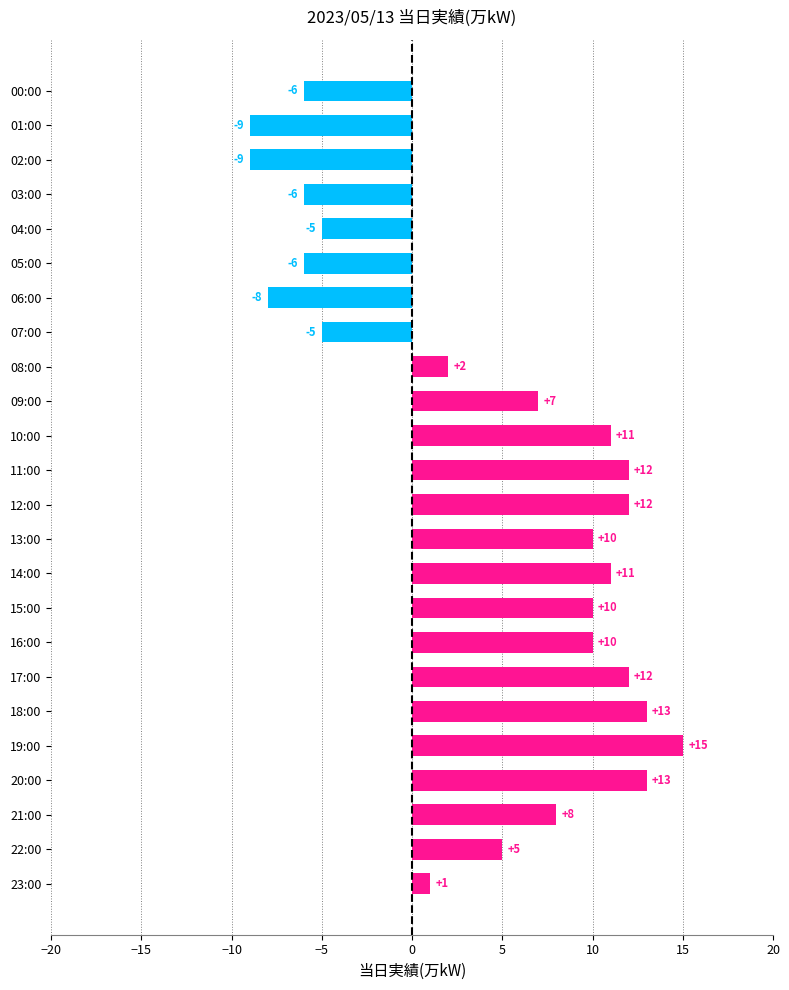

True or false: the data shows 13 at 20:00.

True